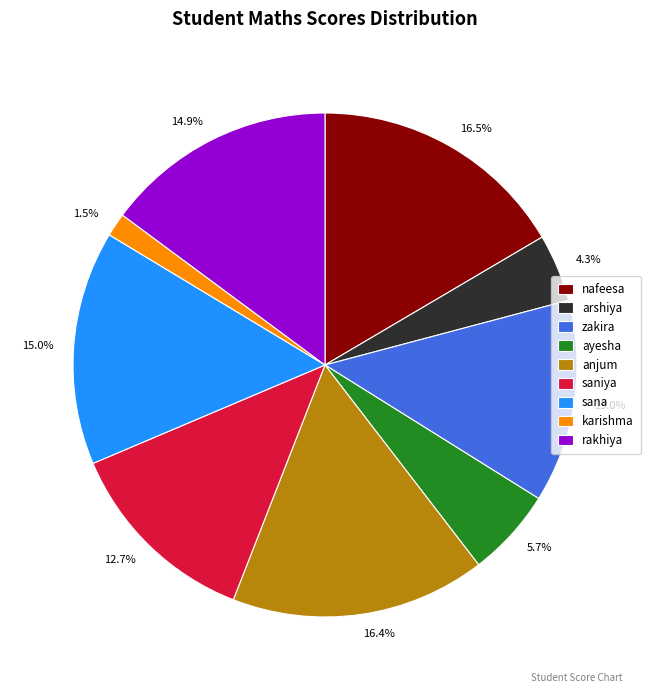

True or false: ayesha accounts for 6% of the total.

True